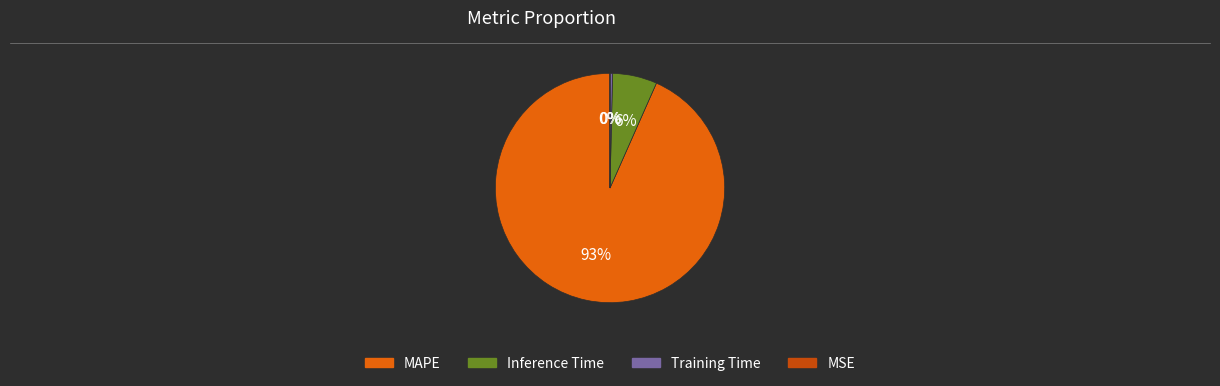

True or false: MAPE accounts for 93% of the total.

True